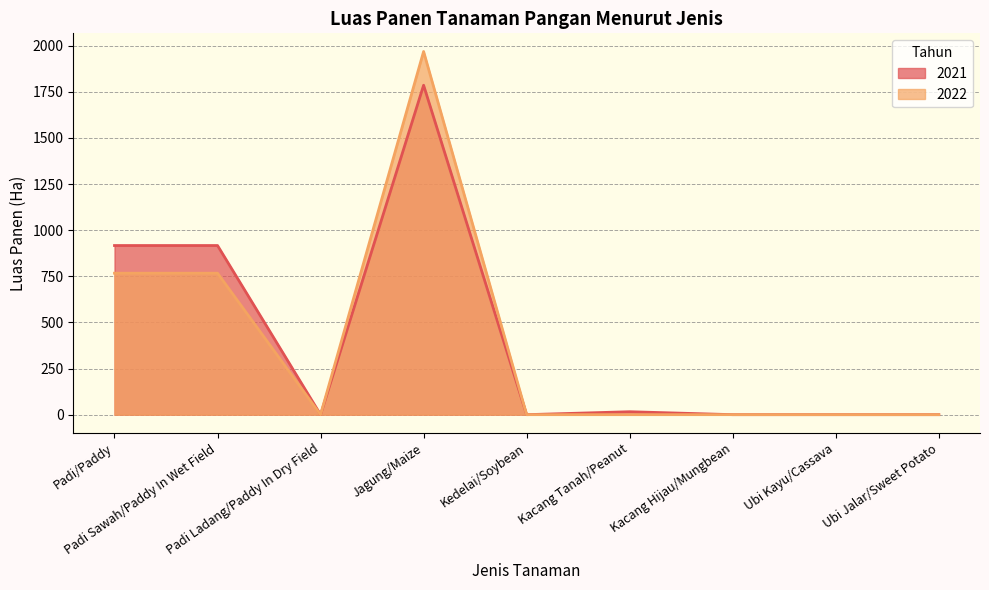

Reading left to right, extract all data points from this chart.

2021: 917	917	0	1786	0	16	0	0	0
2022: 767	767	0	1969	0	0	0	0	0